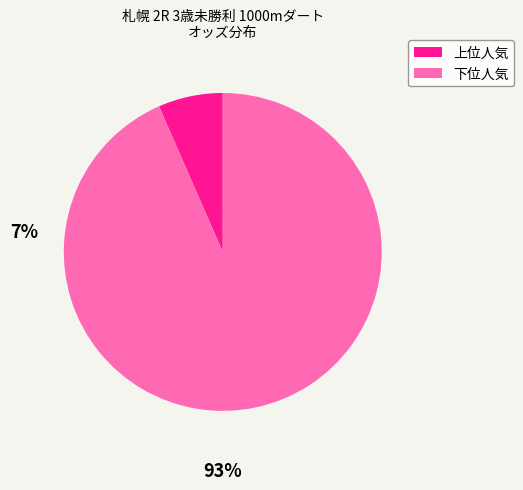

Does any single category account for the majority?

Yes